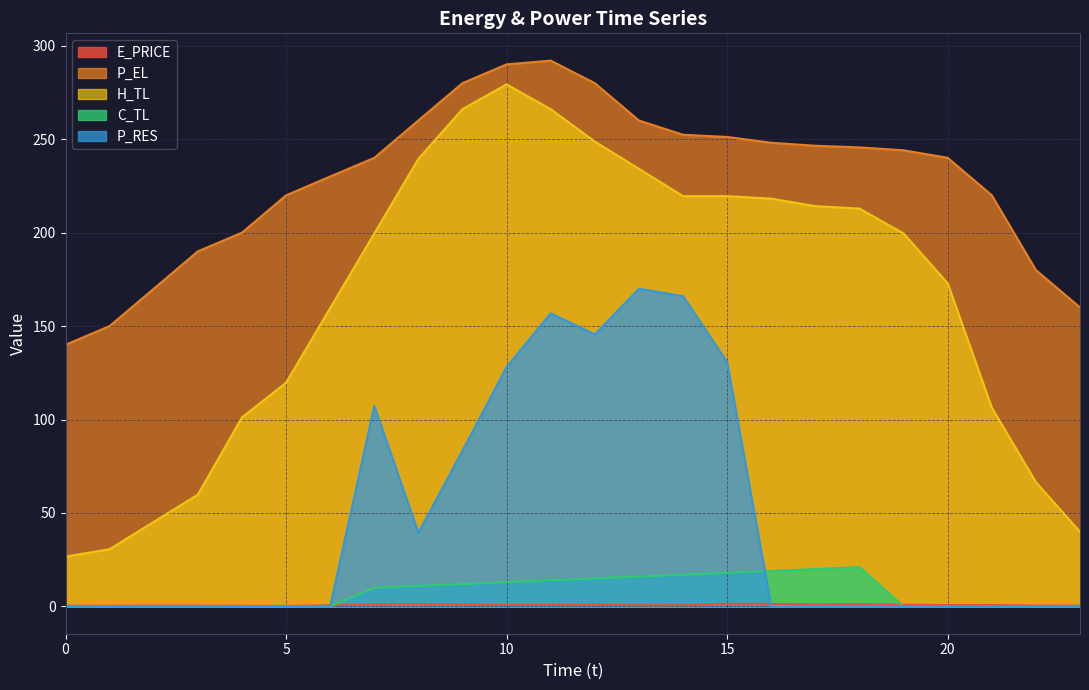

The H_TL series shows 177.6 at 21. True or false?

False